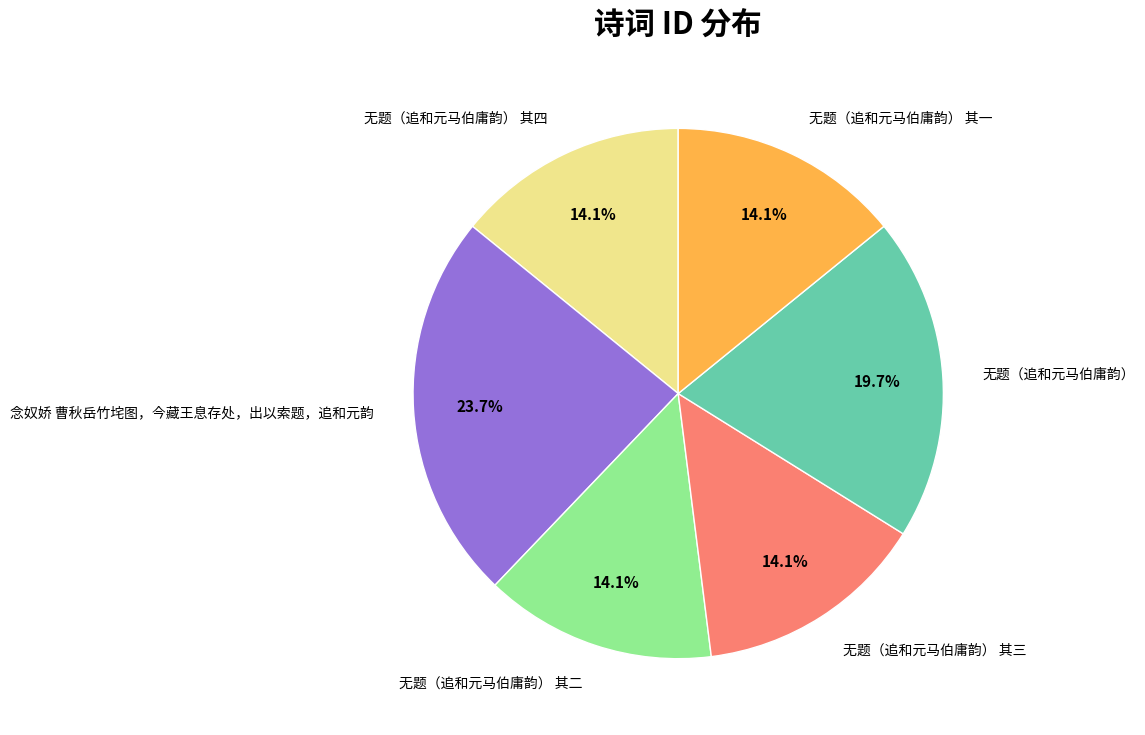

Is there any slice that represents more than half of the pie?

No